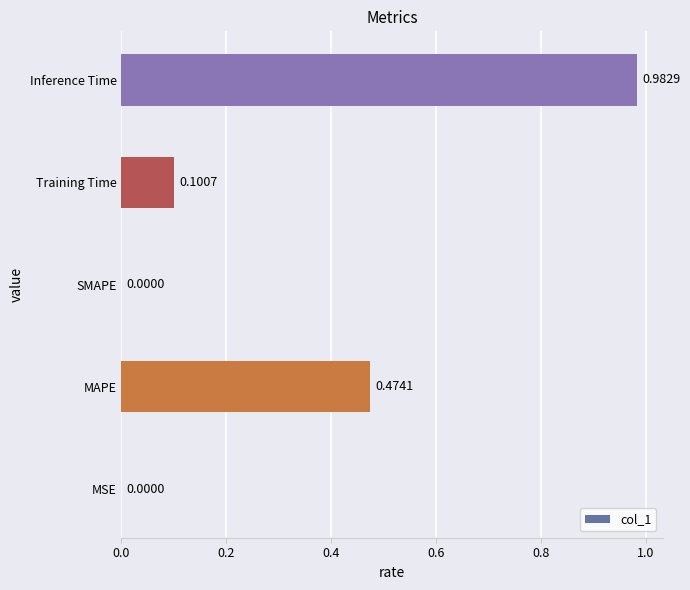

Between MAPE and MSE, which is larger?

MAPE